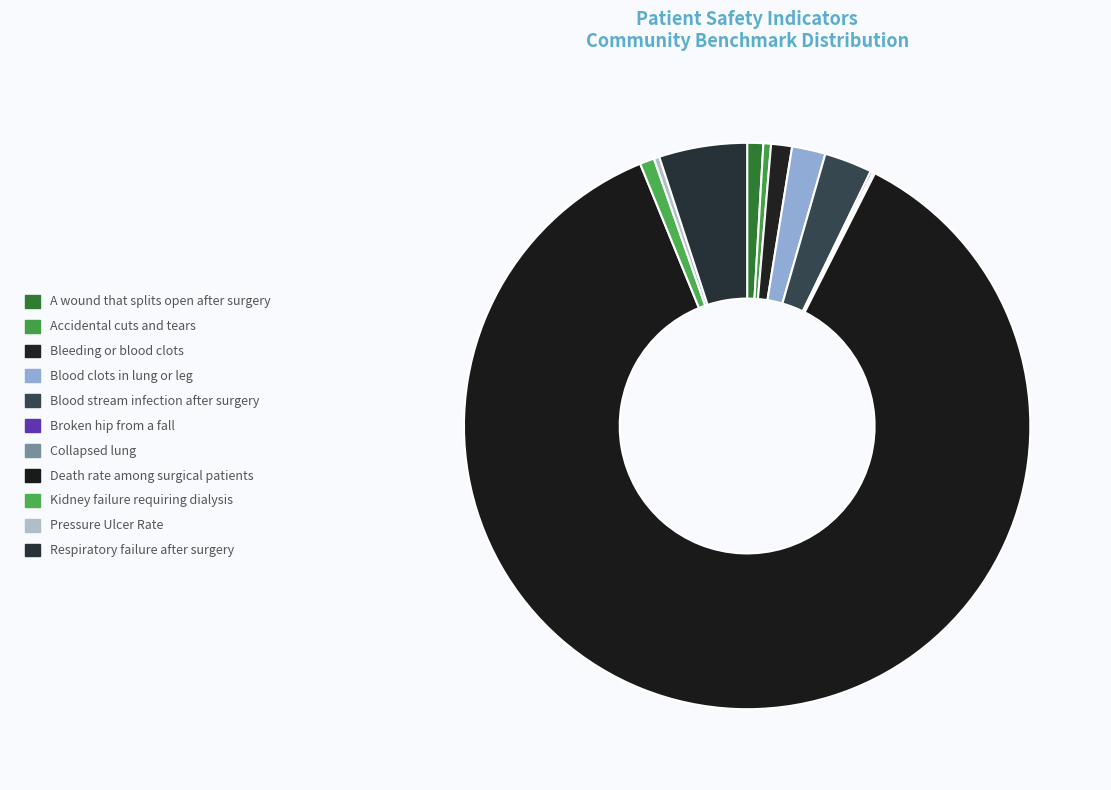

How many segments does this pie chart have?

11